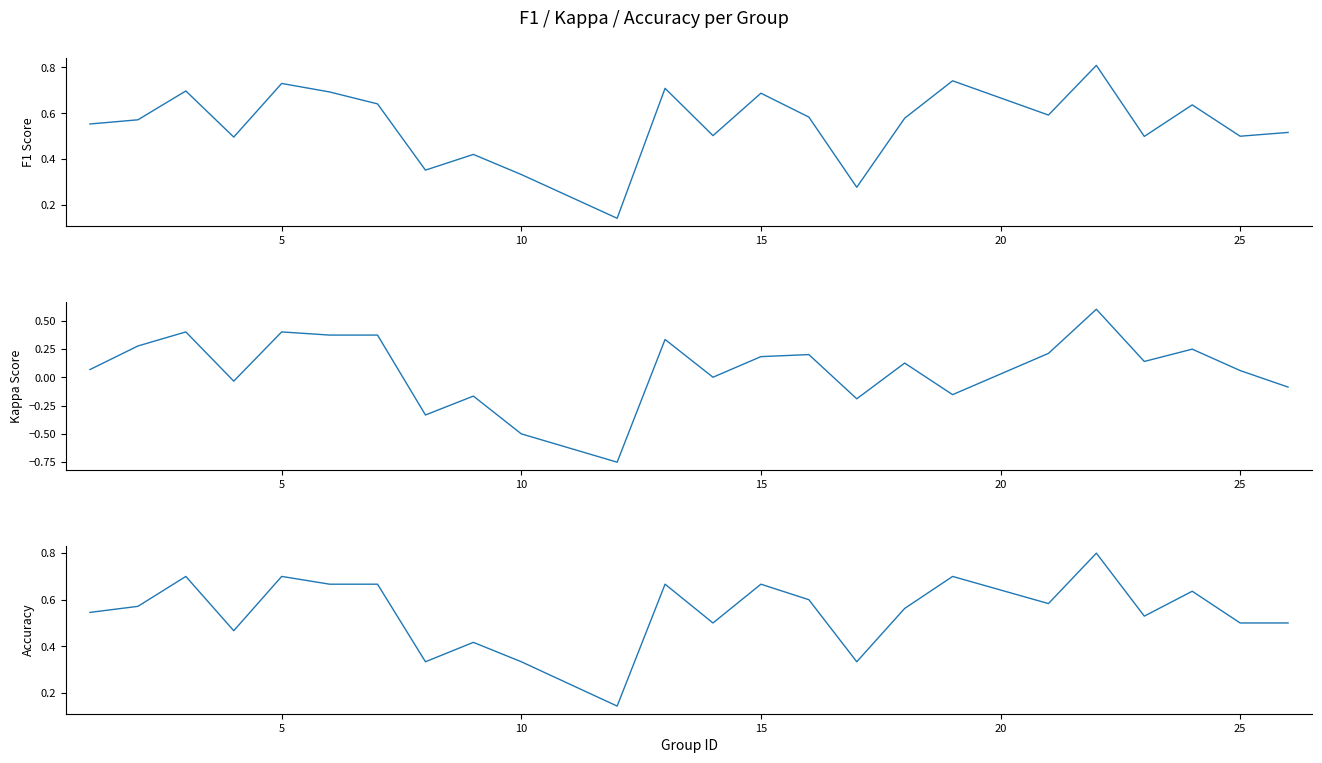

Which series changed the most between 30 and 9?

kappa